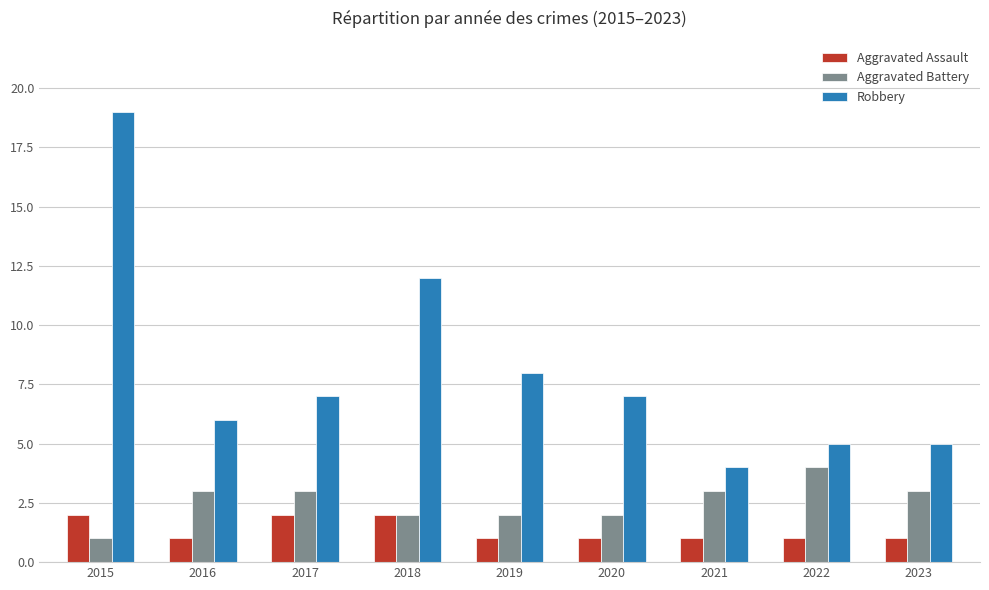

What is the total value across all series at 2023?

9